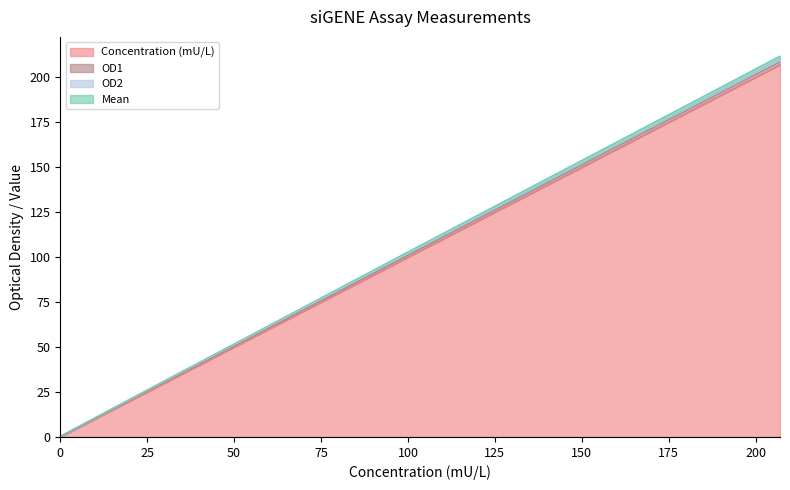

At how many categories does at least one series exceed 101?

2